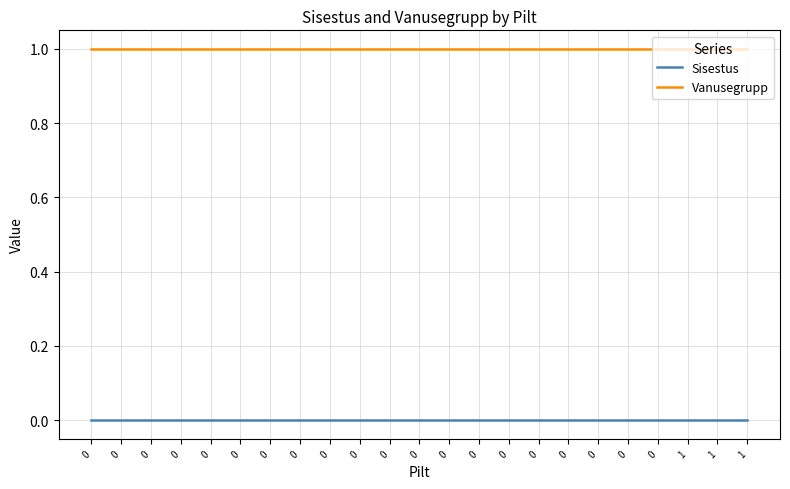

Between 0 and 0, which series saw the biggest shift?

Sisestus